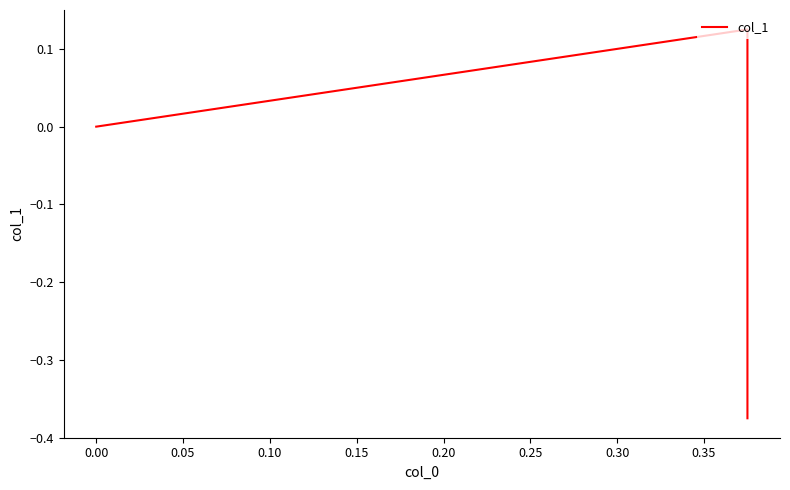

How many values are below zero?

1